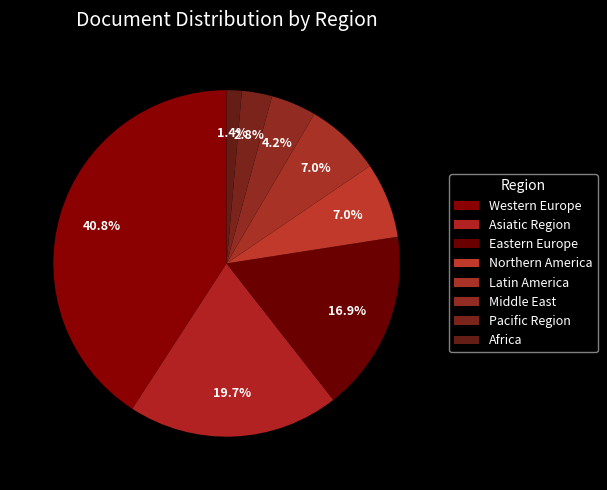

Combined, do Pacific Region and Northern America account for over 50%?

No